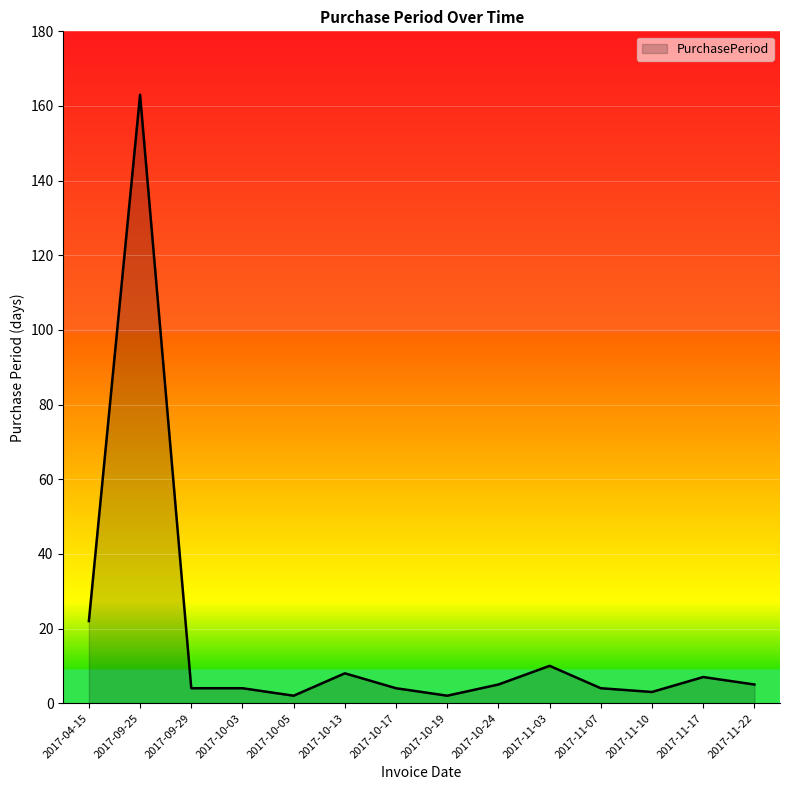

What position from the left is 2017-10-13?

6